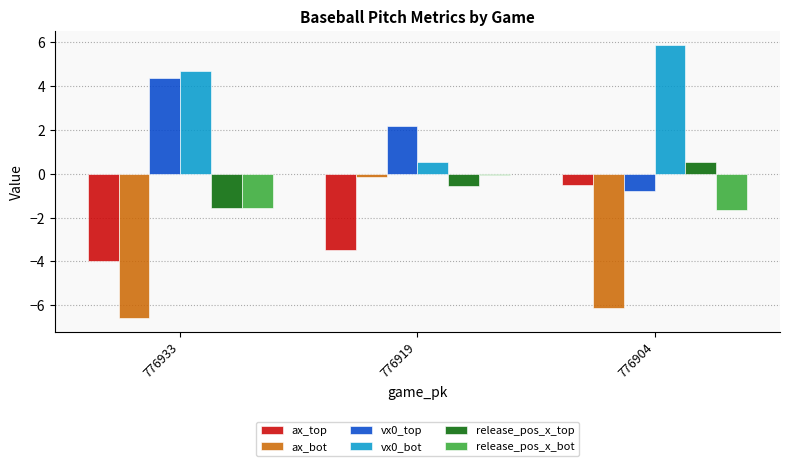

What is the value of the release_pos_x_top bar at the 3rd from the left?

0.5